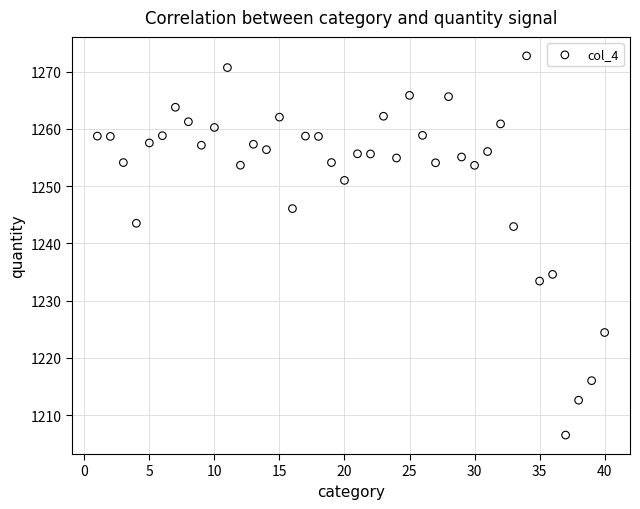

What is the range of X values (max minus min)?

39.0